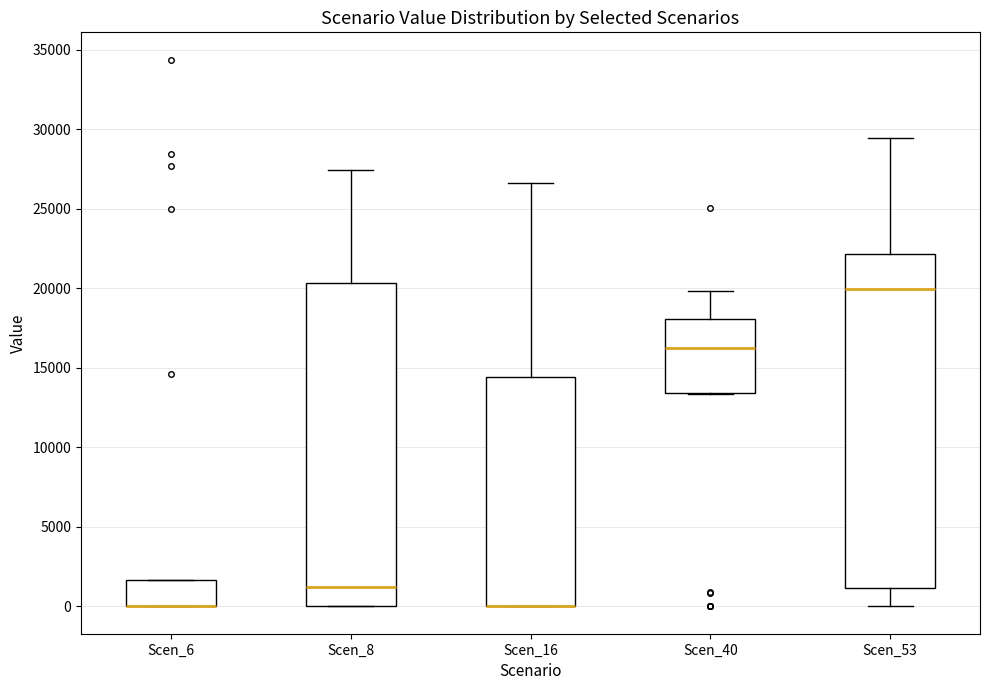

Comparing the boxes themselves (not the whiskers), which one is the tallest?

Scen_53